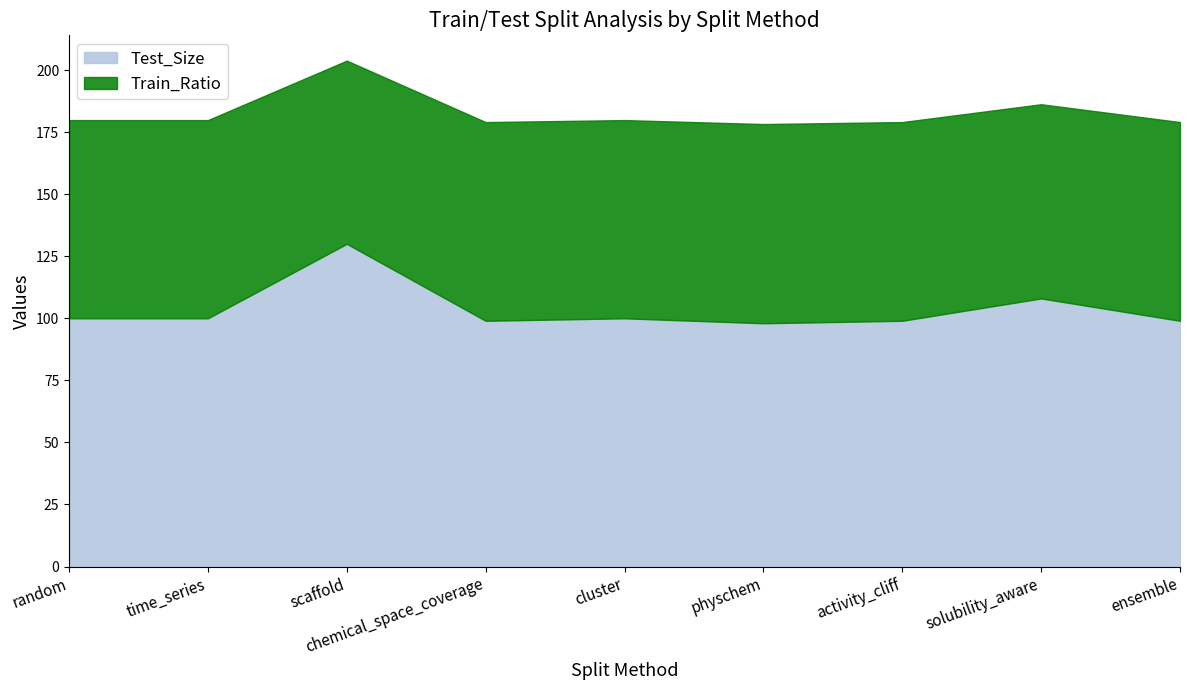

Does the chart display data point markers on the line(s)?

No